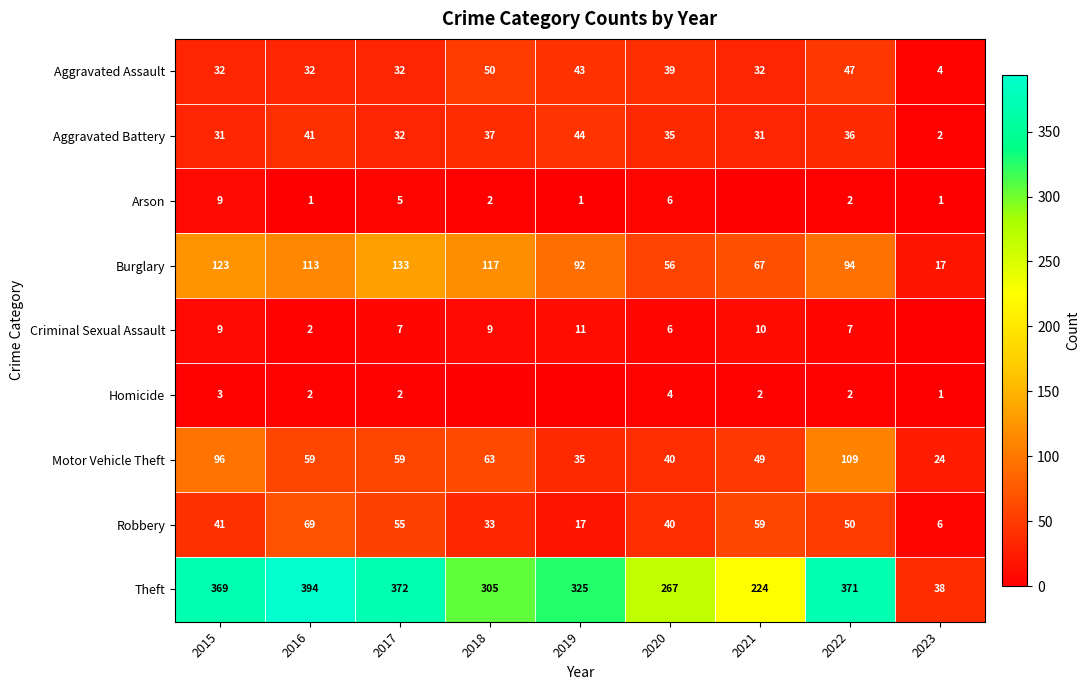

True or false: Homicide has a value of 2 at 2015.

False